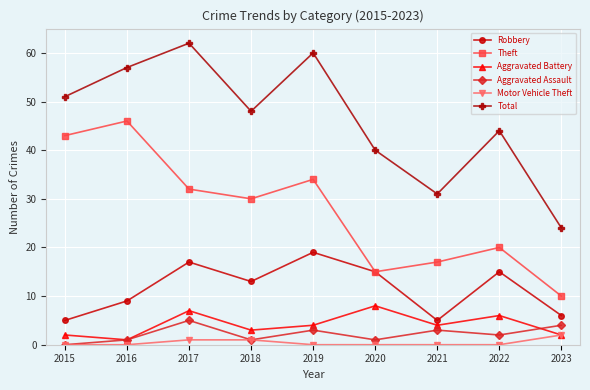

True or false: Motor Vehicle Theft and Theft intersect in this chart.

False